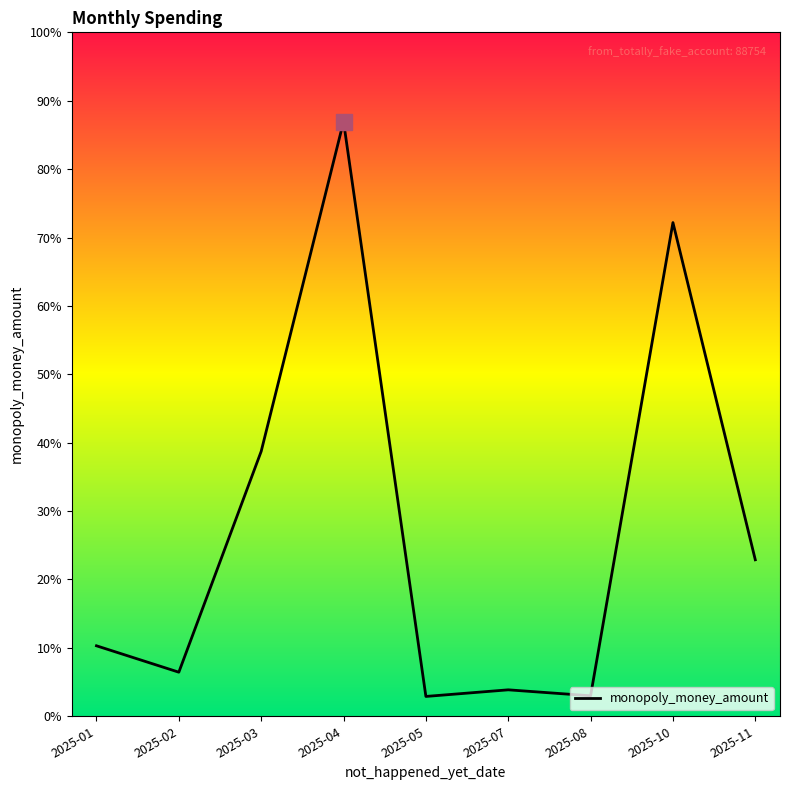

Does the chart have visible grid lines?

No